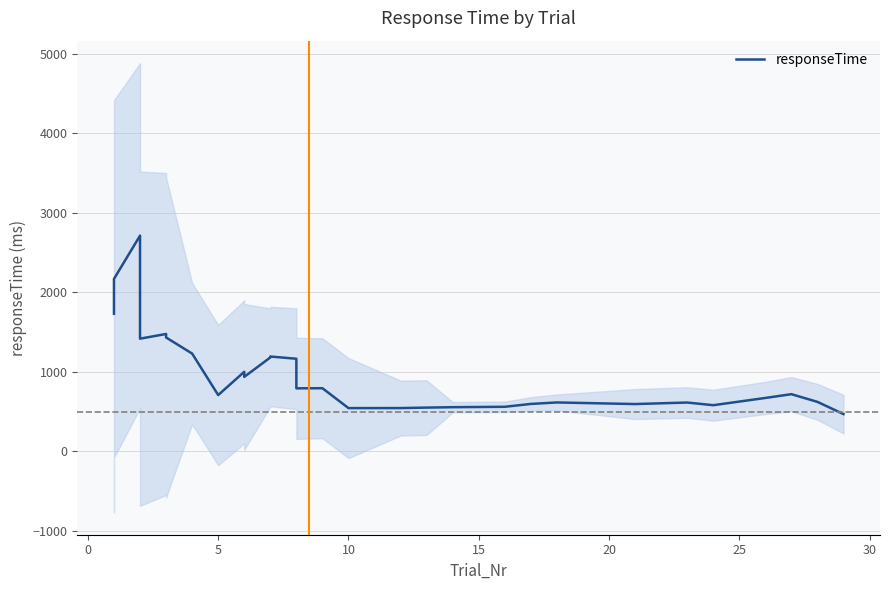

How many lines are shown in the chart?

1